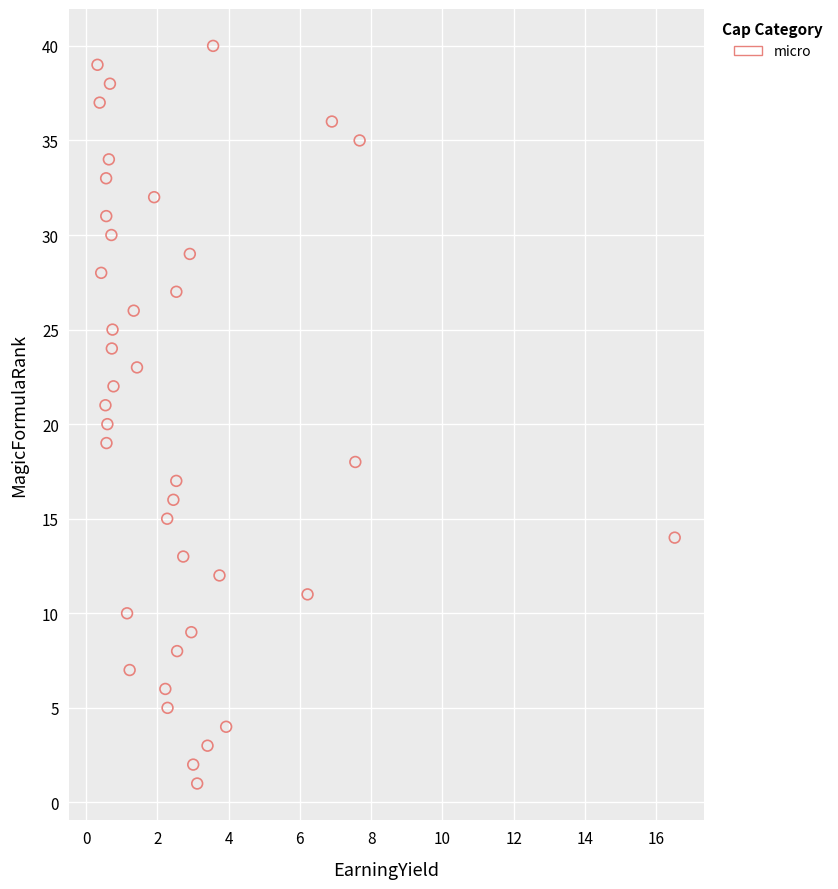

What is the range of Y values (max minus min)?

39